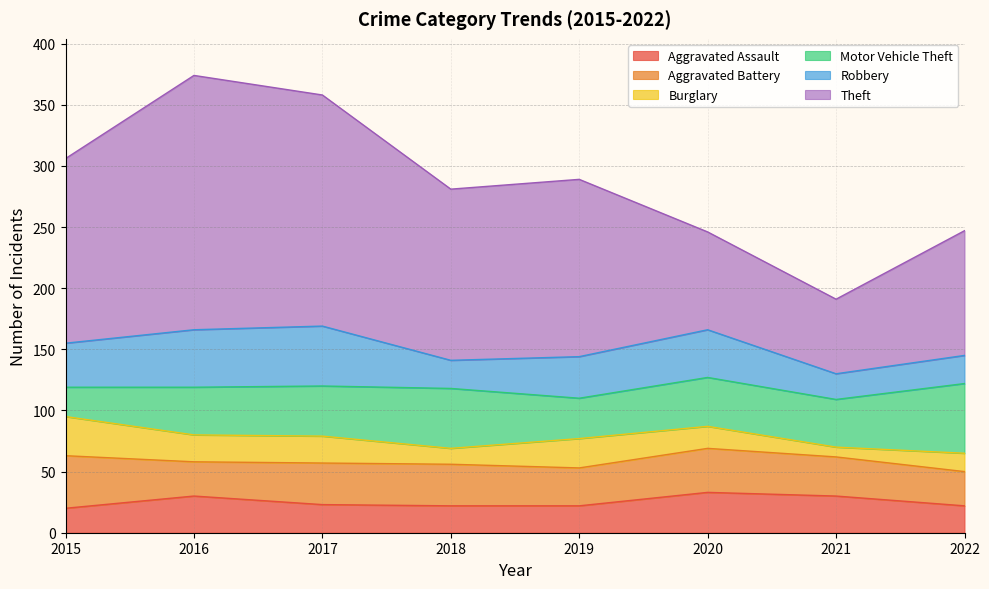

Which has a higher value, 2017 or 2016?

2016